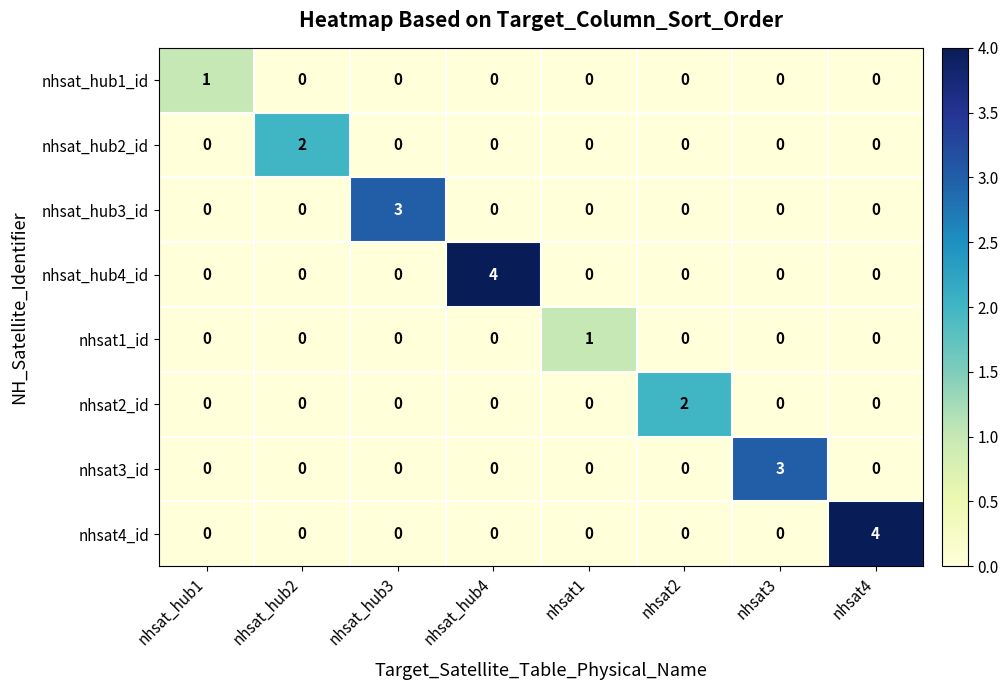

The value of nhsat_hub2_id at nhsat4 is 1. True or false?

False